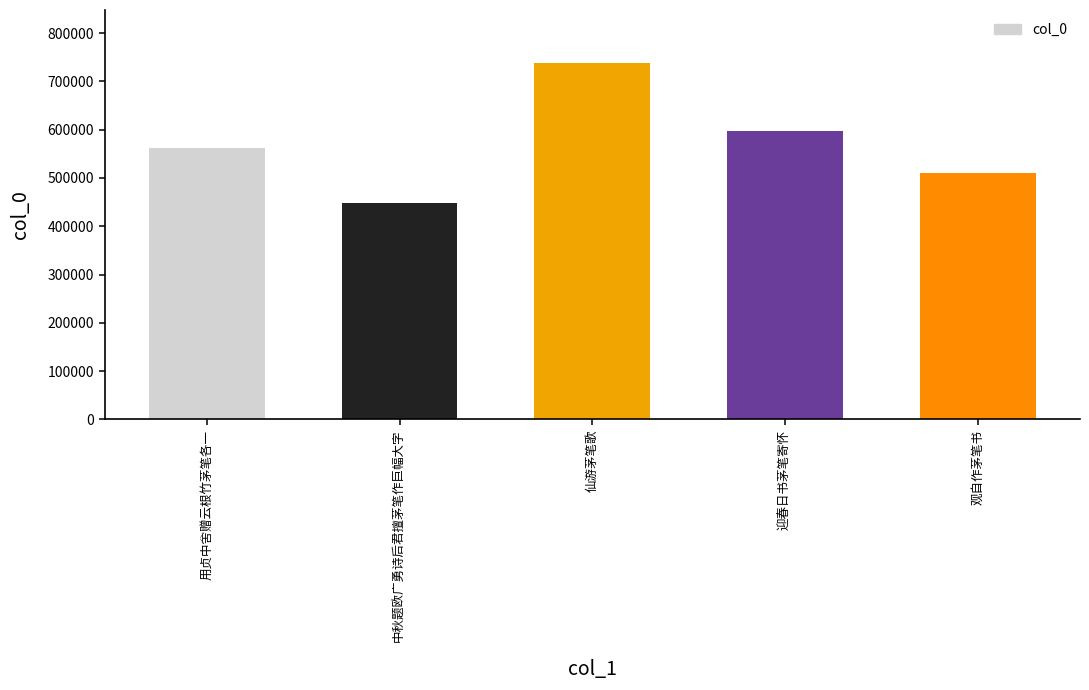

What value does the data have at 迎春日书茅笔寄怀, to the nearest 50?

596750